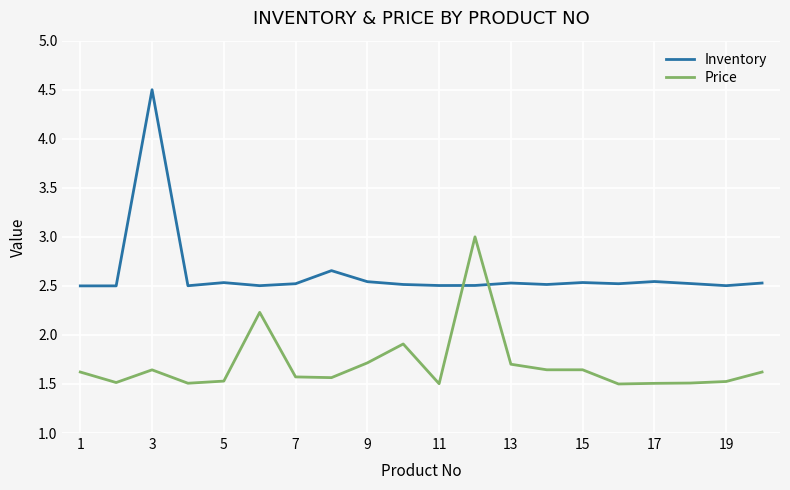

Rank the series by their average value, from lowest to highest.

Price, Inventory